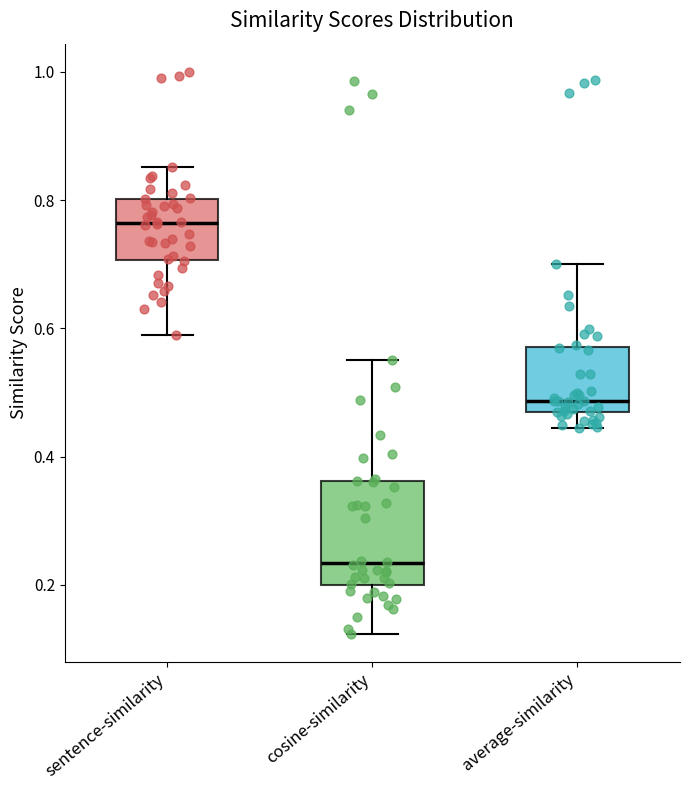

Where does the lower whisker of the box for sentence-similarity end on the y-axis? The values are not printed on the chart, so give them approximately, as read against the axis.

0.58